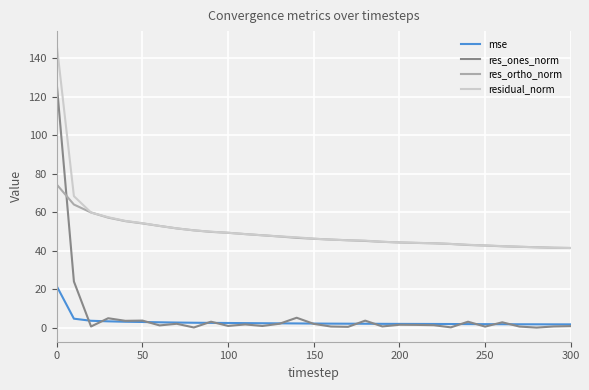

What is the maximum value for mse?

21.5